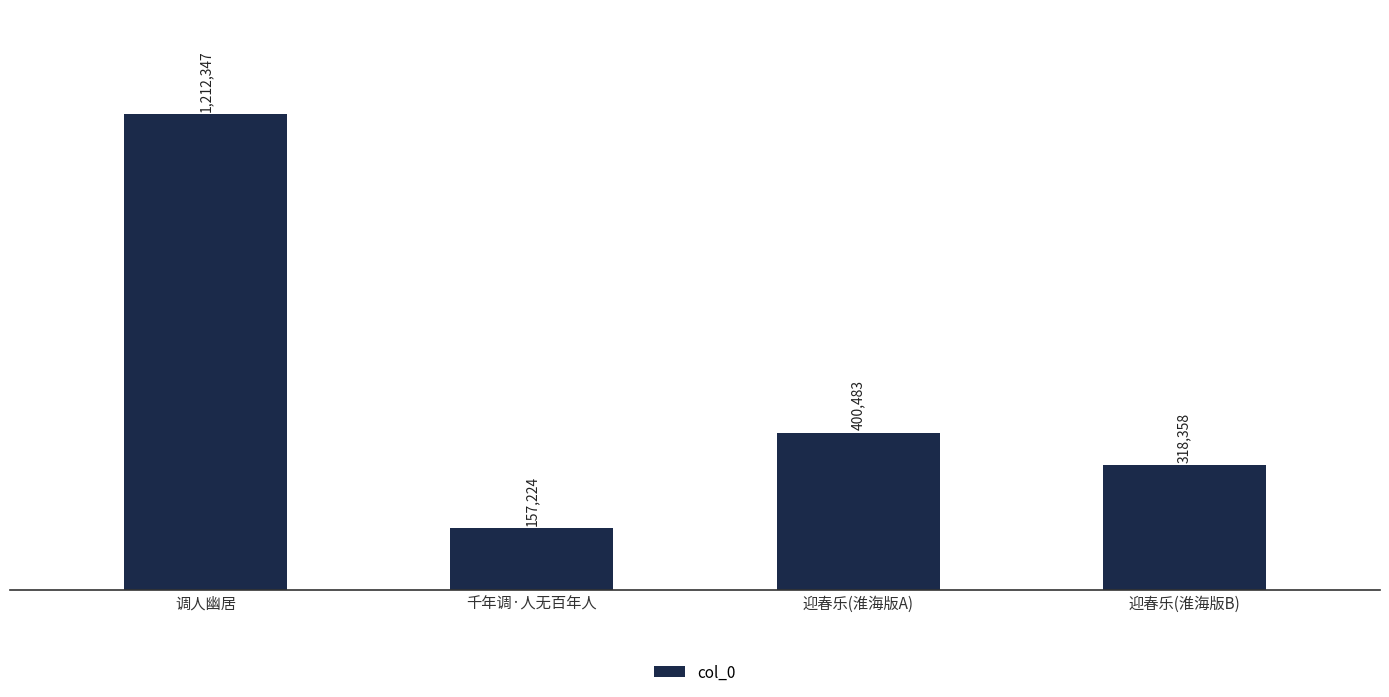

What is the value of the 1st bar from the left?

1212347